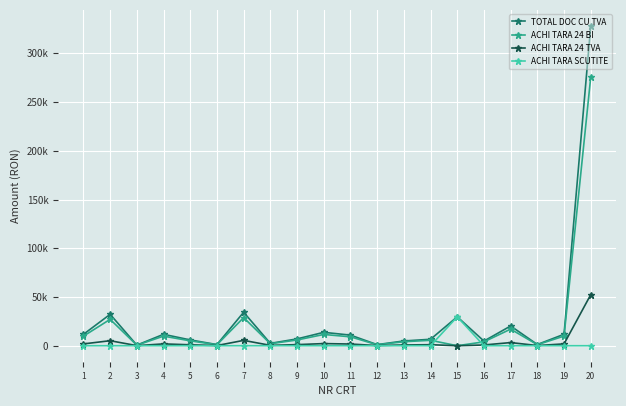

What are all the series names shown in the legend?

TOTAL DOC CU TVA, ACHI TARA 24 BI, ACHI TARA 24 TVA, ACHI TARA SCUTITE